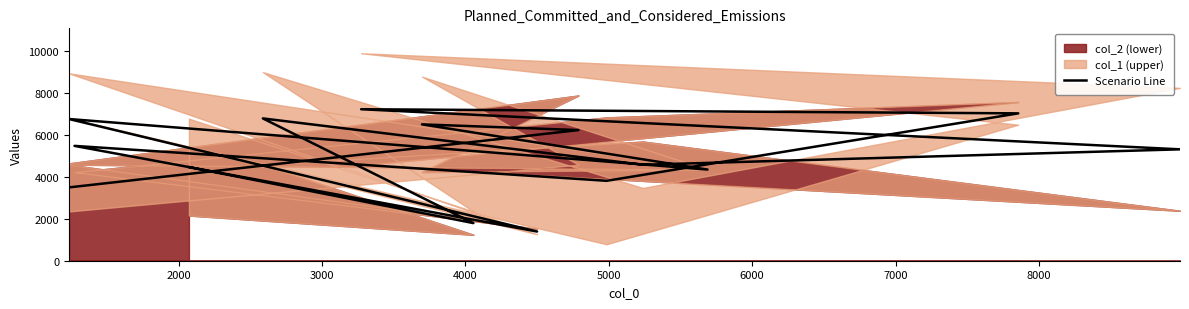

What is the average value?

5023.5